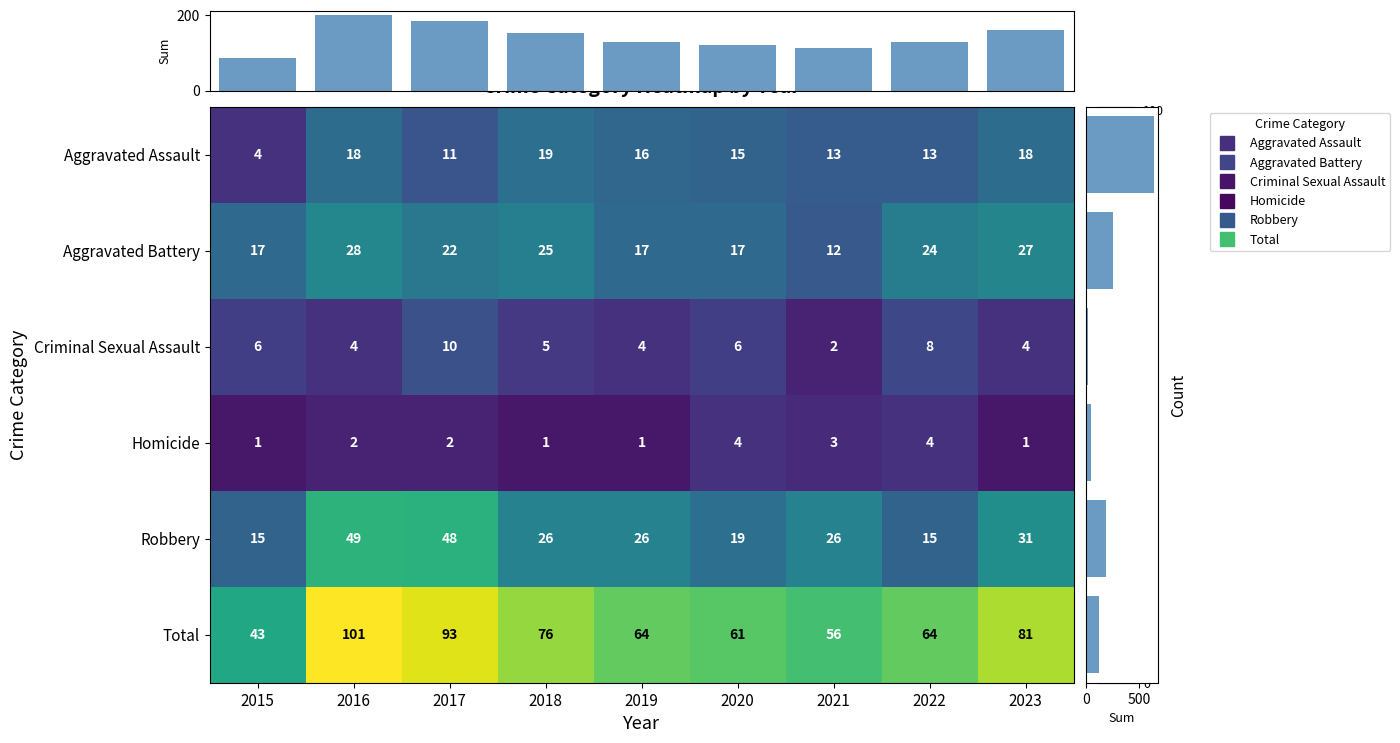

Count the Robbery values in the range 19 to 31.

5